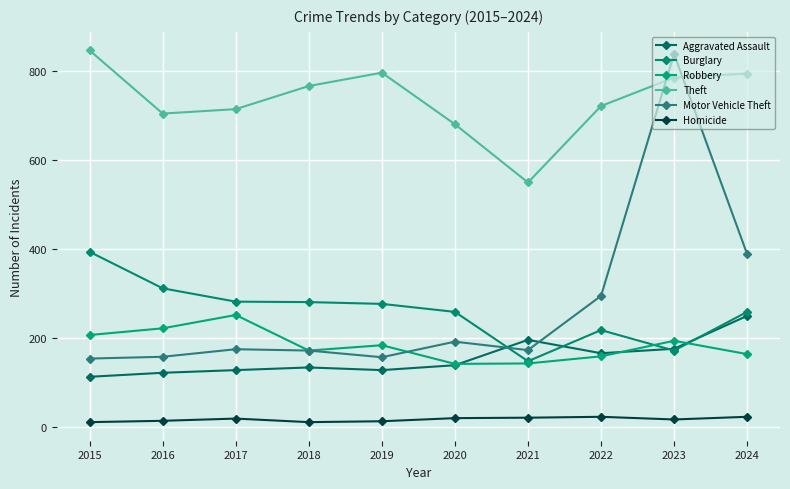

What is the difference between the Motor Vehicle Theft values at 2023 and 2016?

681